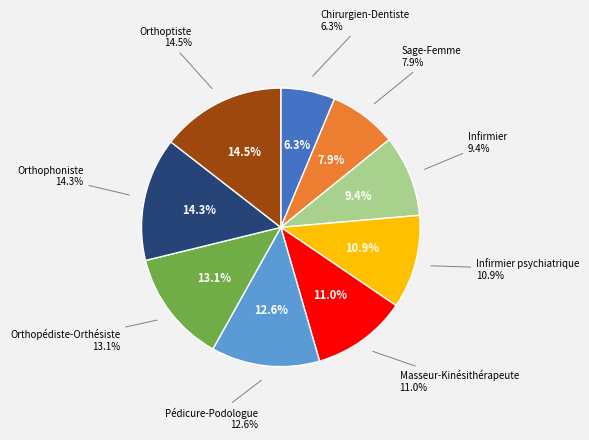

Which has a higher value, Orthophoniste or Masseur-Kinésithérapeute?

Orthophoniste